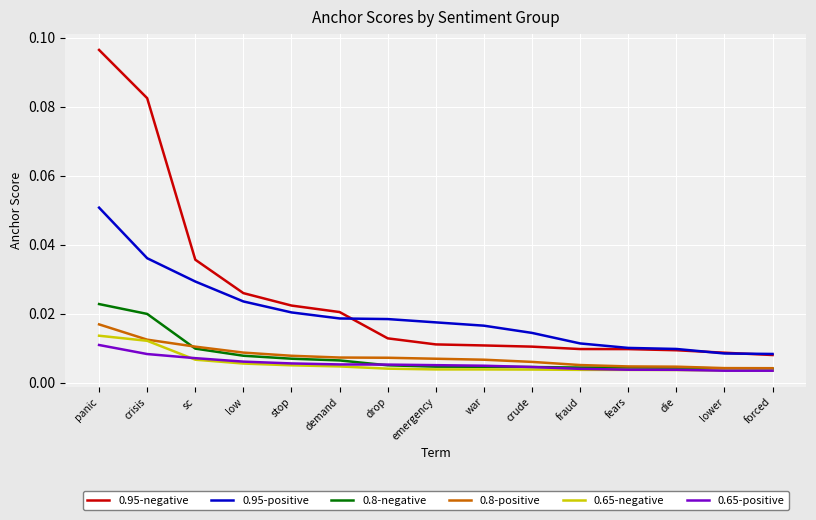

Which series has the largest total across all categories?

0.95-negative